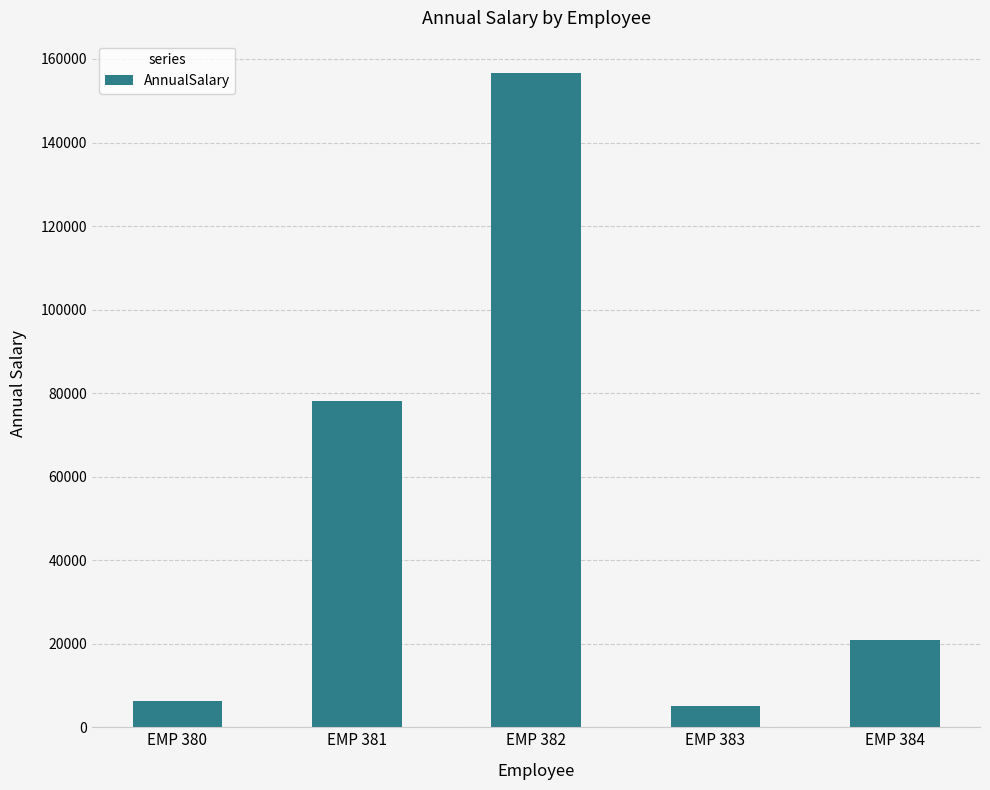

What is the sum of all values?

266832.8